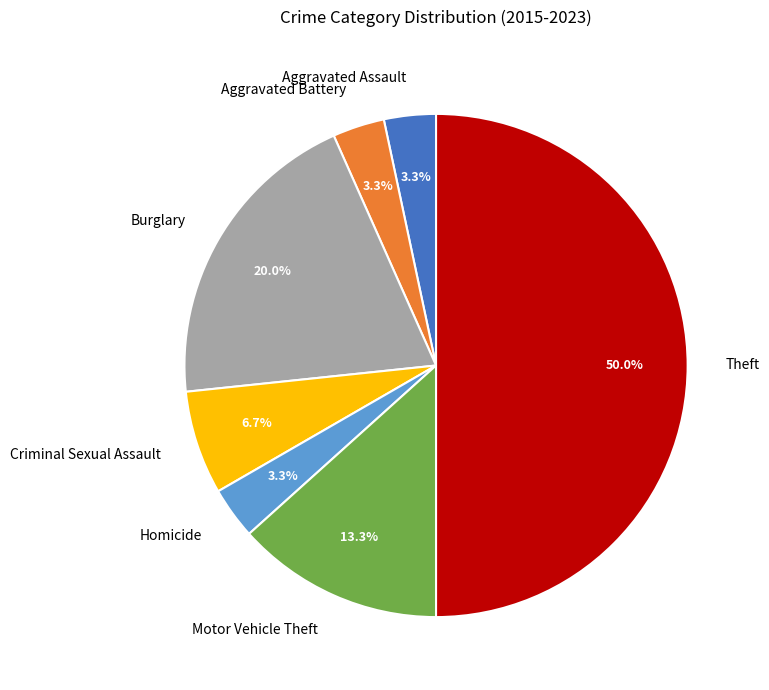

To the nearest percent, what is the difference between the largest and smallest slice percentages?

47%